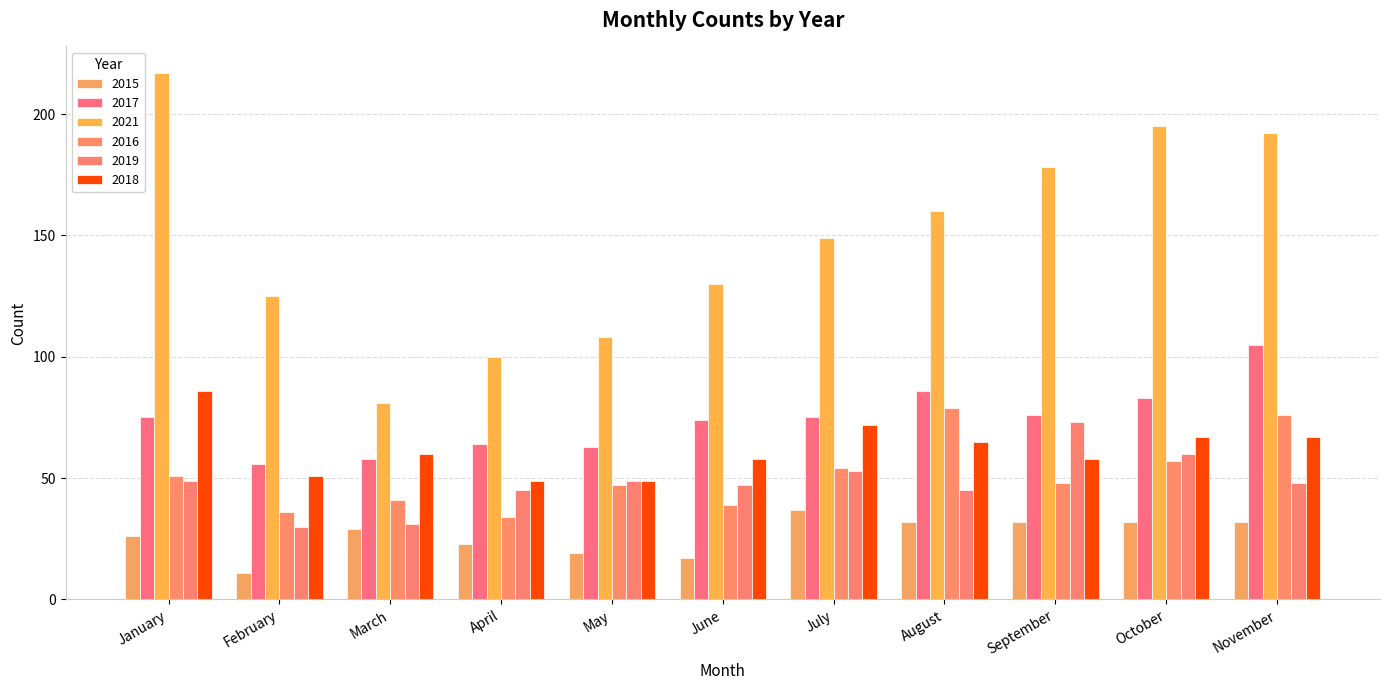

What is the minimum value for 2018?

49